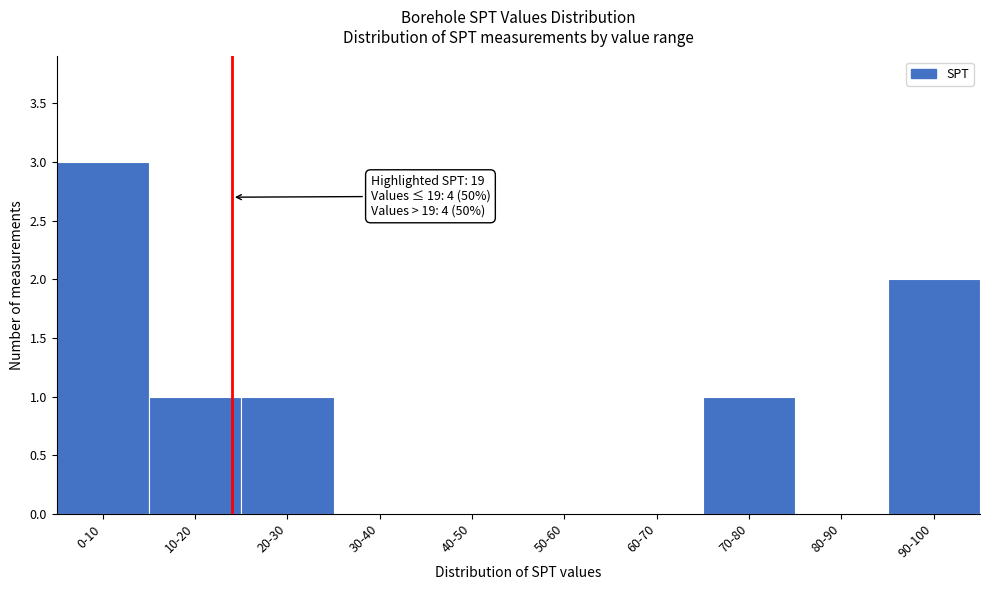

Reading left to right, transcribe all the data shown in this chart.

0-10=3	10-20=1	20-30=1	30-40=0	40-50=0	50-60=0	60-70=0	70-80=1	80-90=0	90-100=2